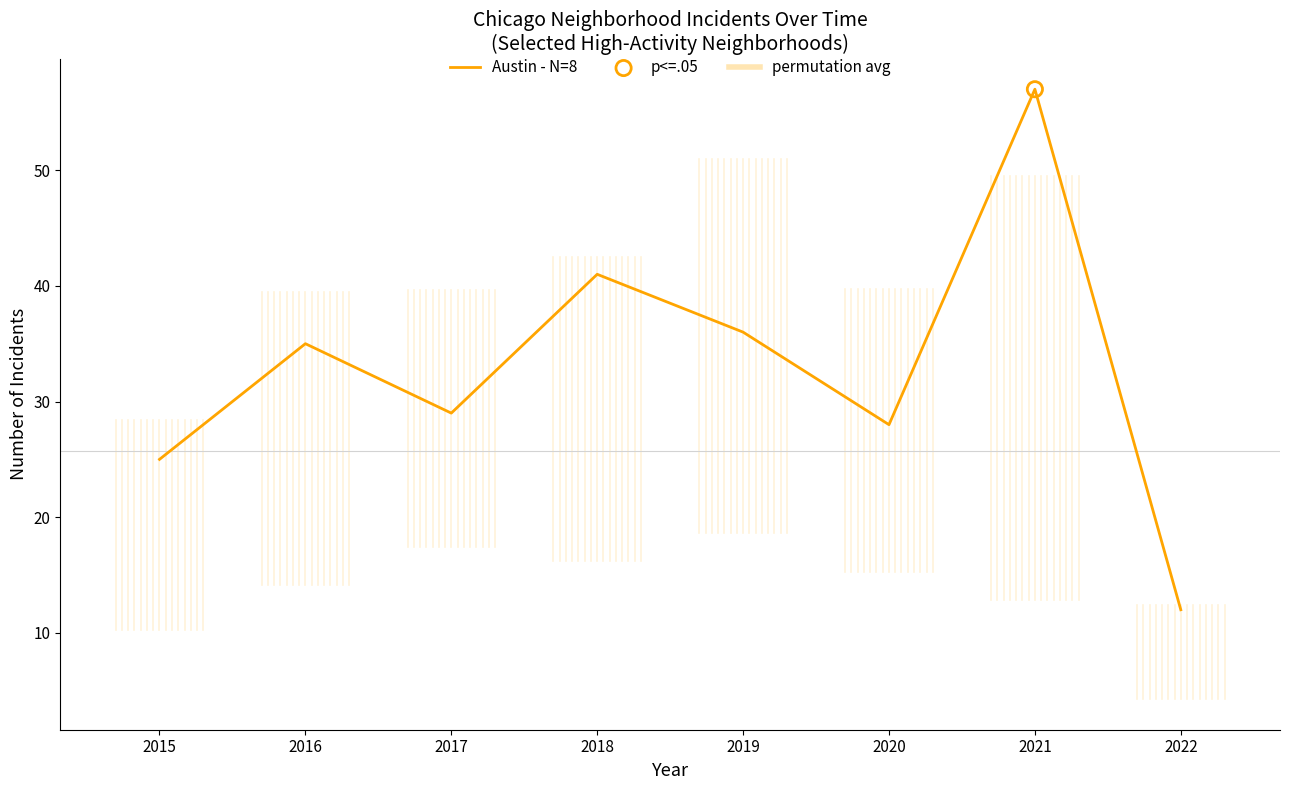

Between 2020 and 2017, which is larger?

2017